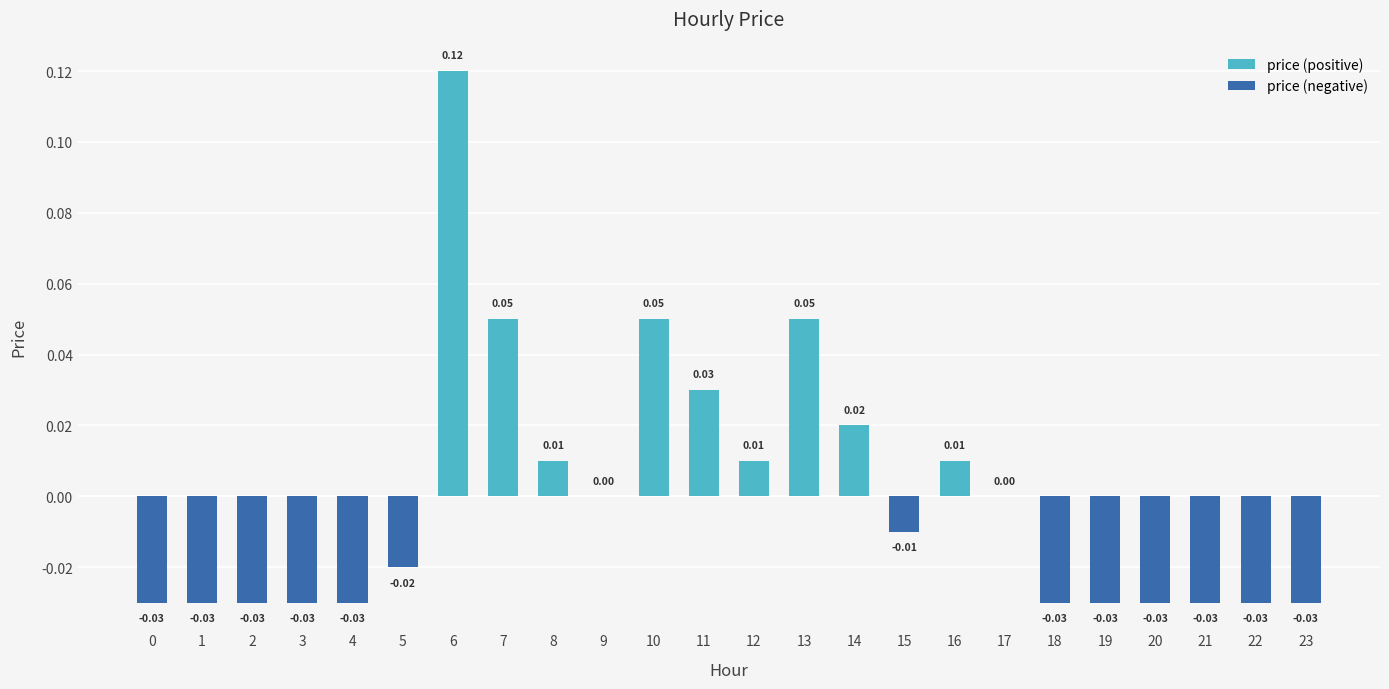

What is the greatest value displayed?

0.1